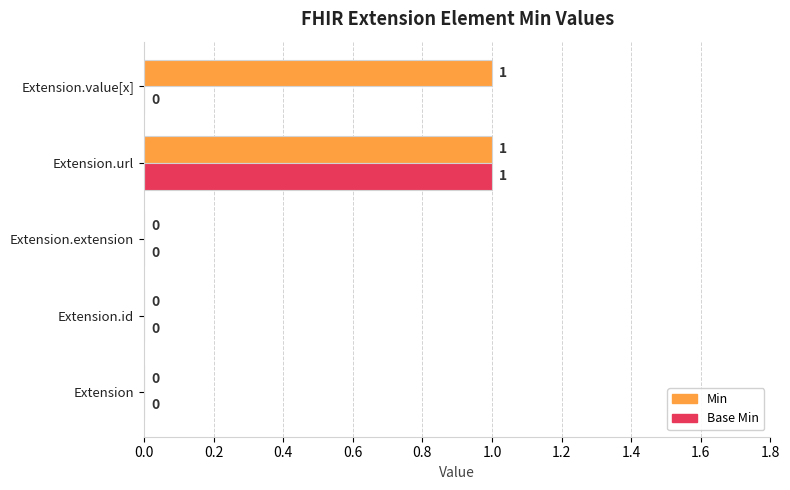

Between Extension.extension and Extension.value[x], which series saw the biggest shift?

Min